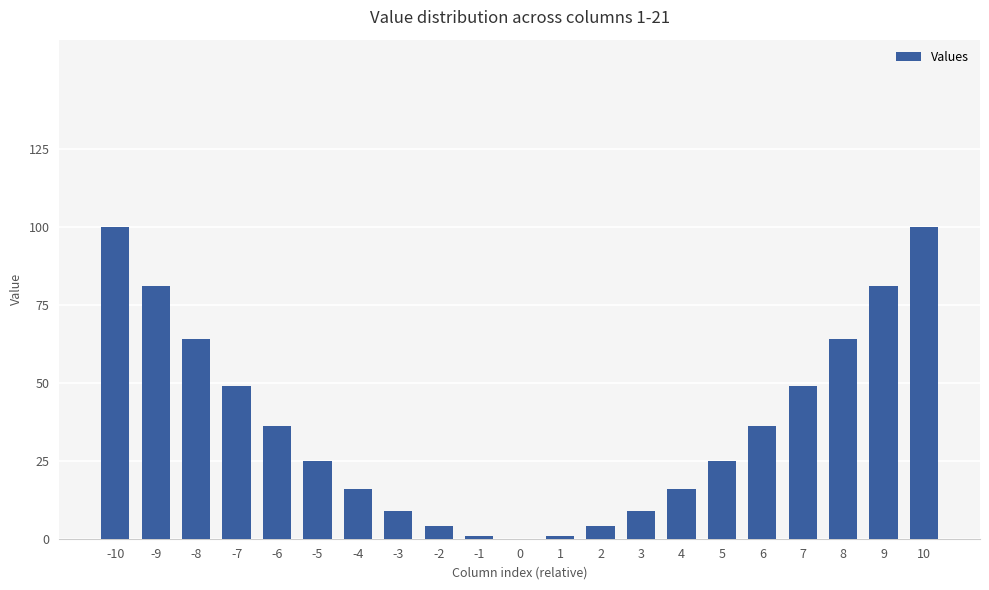

How many positive values are there?

20